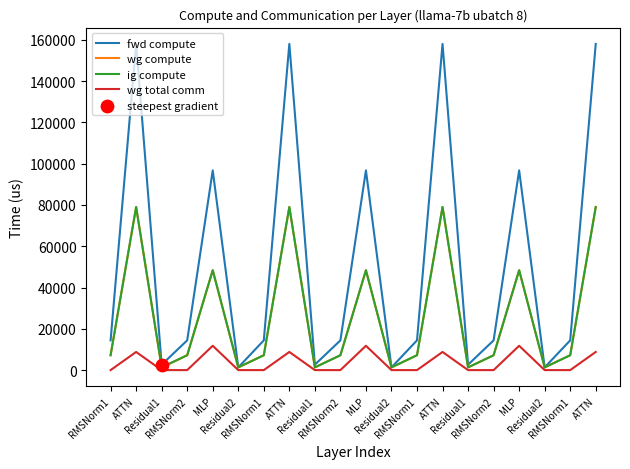

What is the total value across all series at Residual2?

3948.3